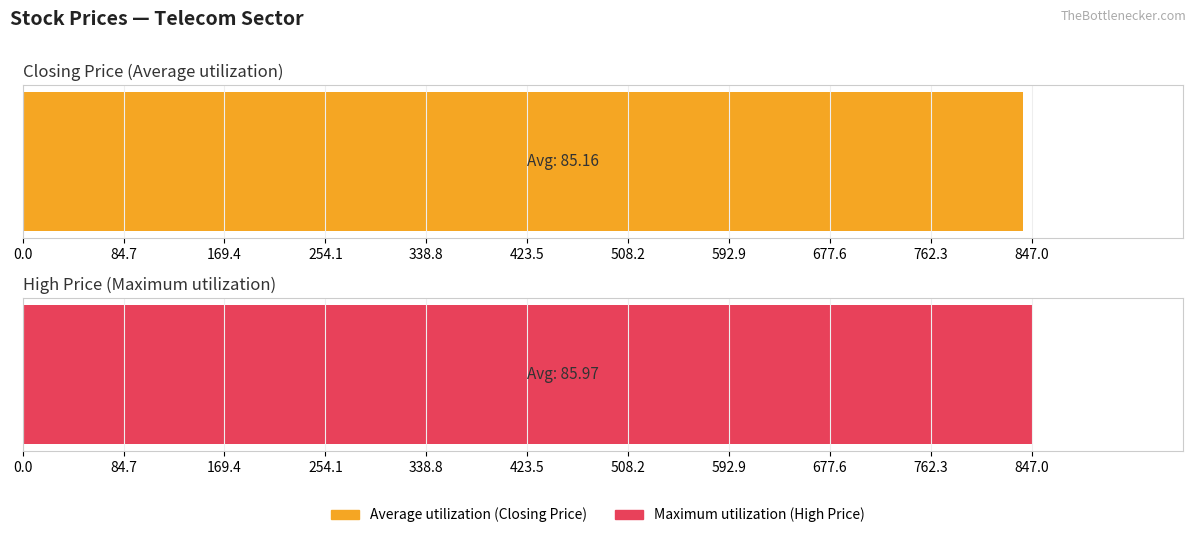

What are all the series names shown in the legend?

Average utilization, Maximum utilization